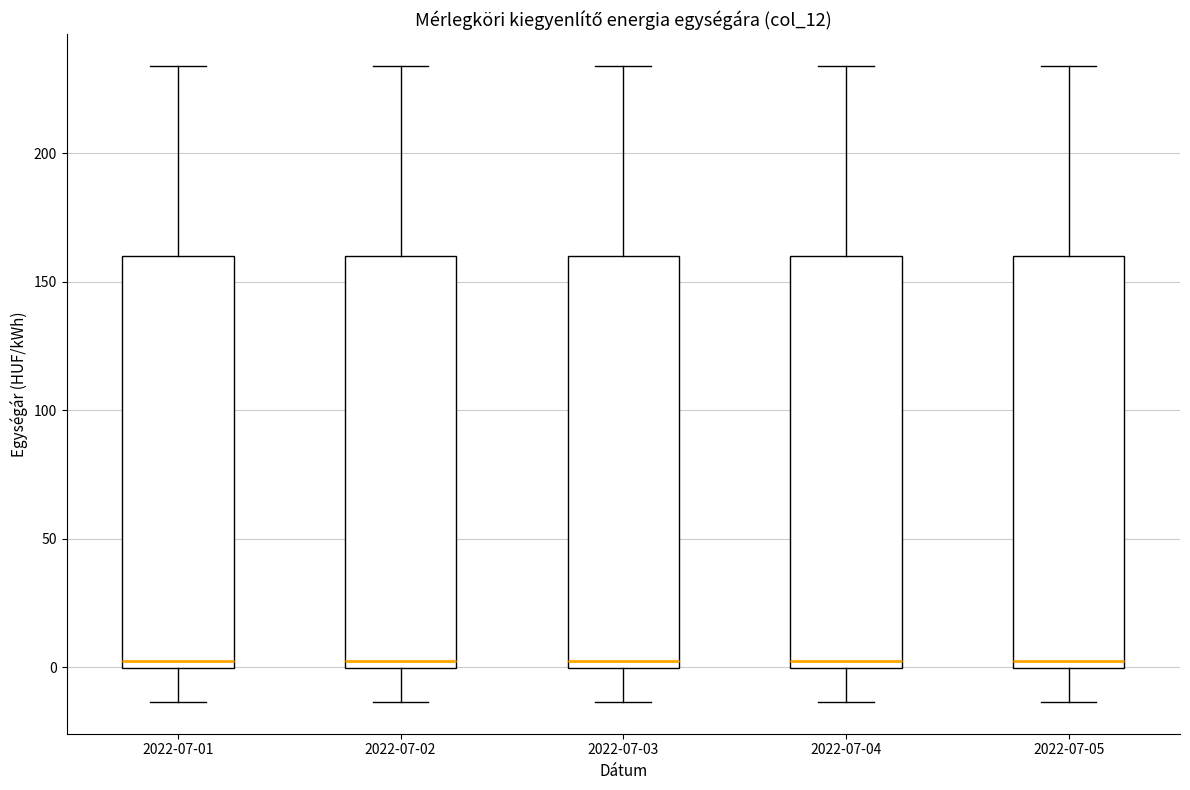

Reading left to right, transcribe this box plot: for each box, give where its median line is, the range the box spans, and where its two whiskers end, as read against the y-axis. The values are not printed on the chart, so give them approximately, as read against the axis.

2022-07-01: median 5, box 0 to 160, whiskers -15 to 235
2022-07-02: median 5, box 0 to 160, whiskers -15 to 235
2022-07-03: median 5, box 0 to 160, whiskers -15 to 235
2022-07-04: median 5, box 0 to 160, whiskers -15 to 235
2022-07-05: median 5, box 0 to 160, whiskers -15 to 235